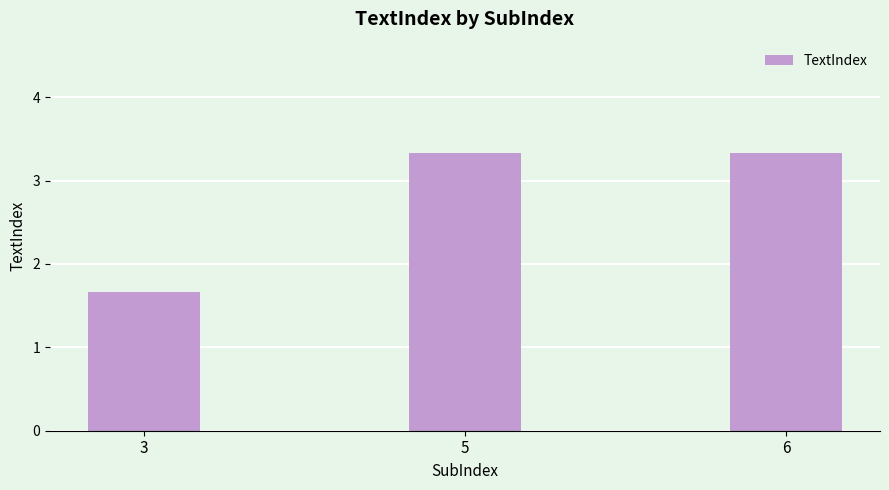

The chart shows a value of 1 at 3. True or false?

False